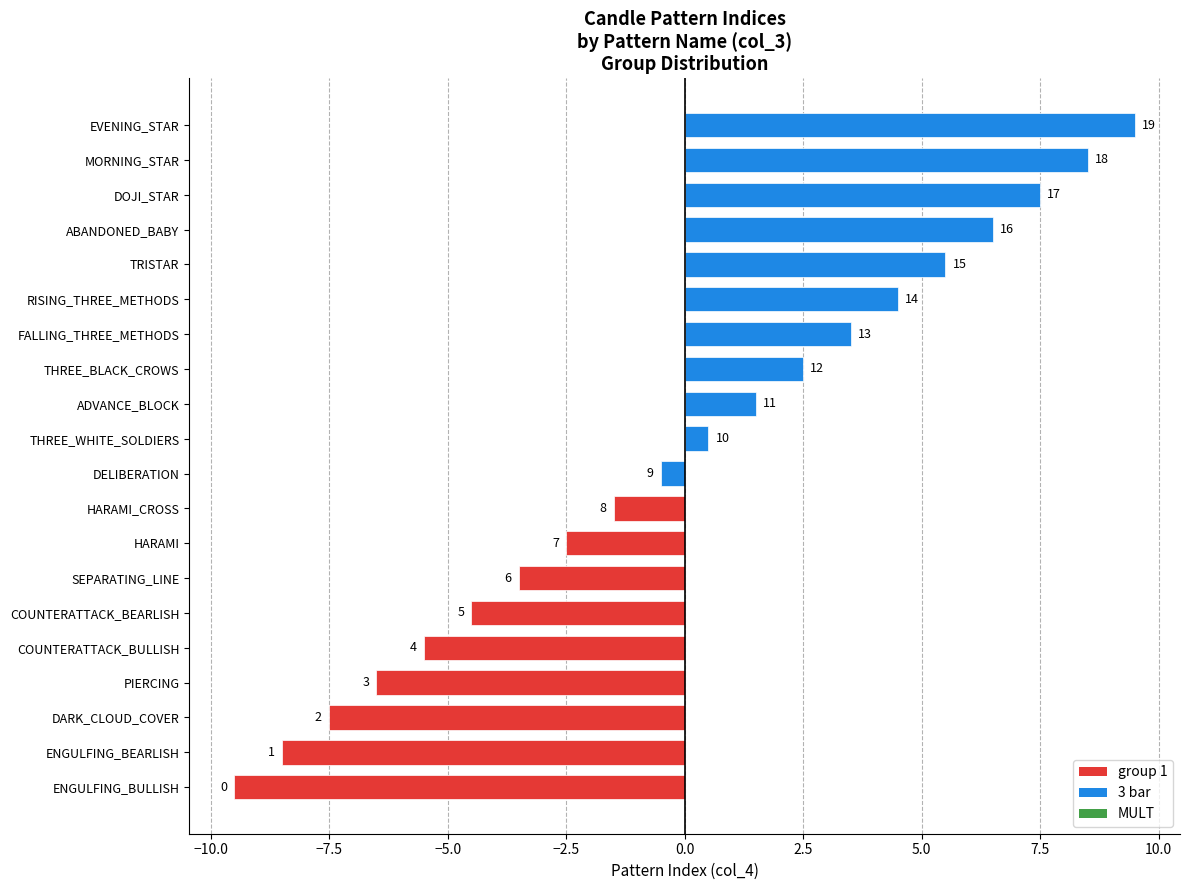

How many bars are there in total?

20